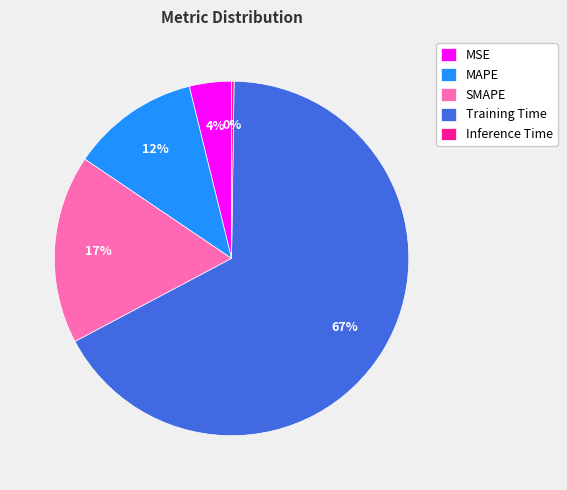

Is the sum of MAPE and Training Time greater than half?

Yes